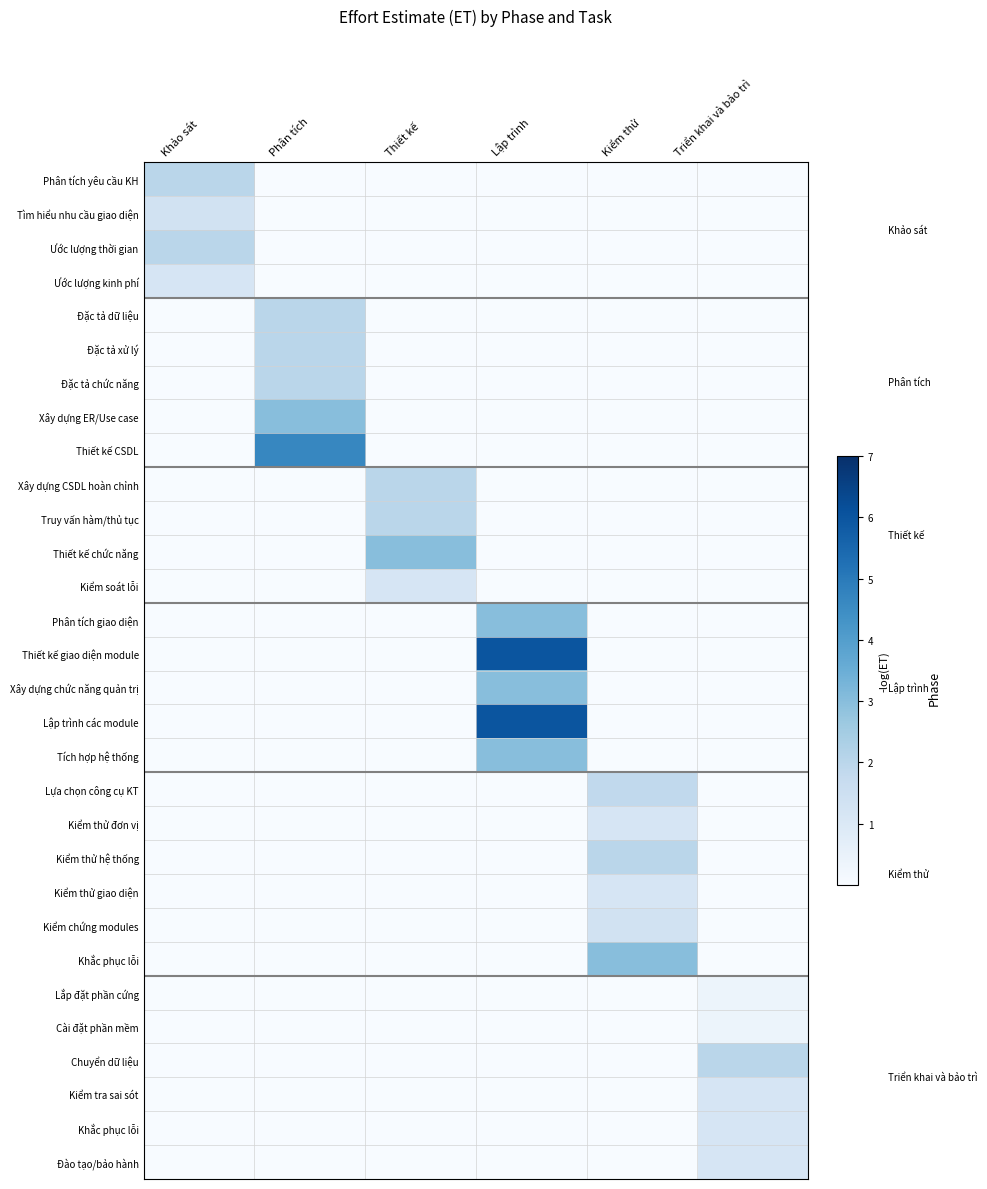

What is the total value across all series at Triển khai và bảo trì?

6.2